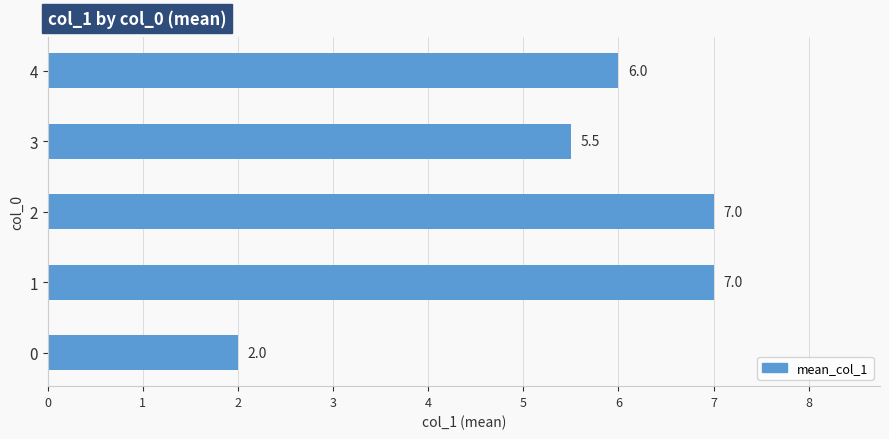

How many values are between 5 and 7?

4